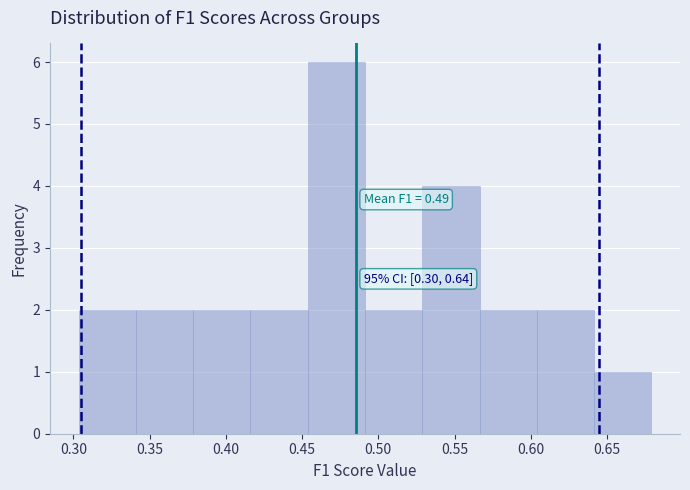

Which range on the x-axis has the tallest bar?

0.455 to 0.490